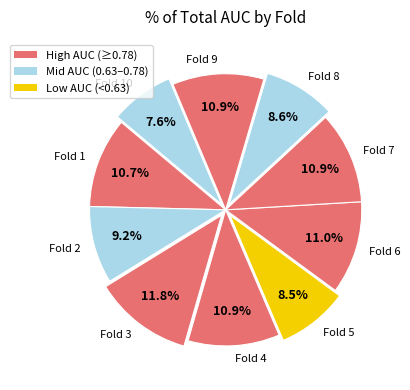

To the nearest percent, what percentage of the pie is Fold 3?

12%